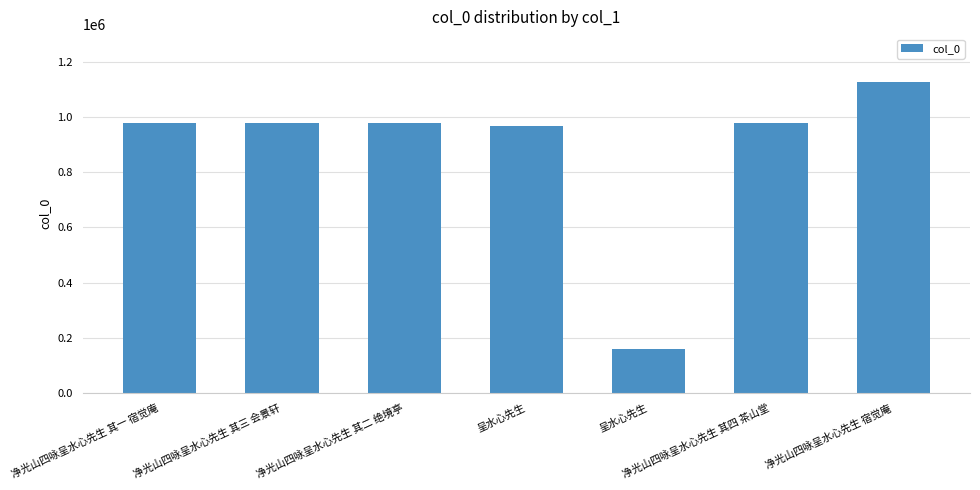

What is the change in value from 净光山四咏呈水心先生 其二 绝境亭 to 净光山四咏呈水心先生 宿觉庵?

+146884